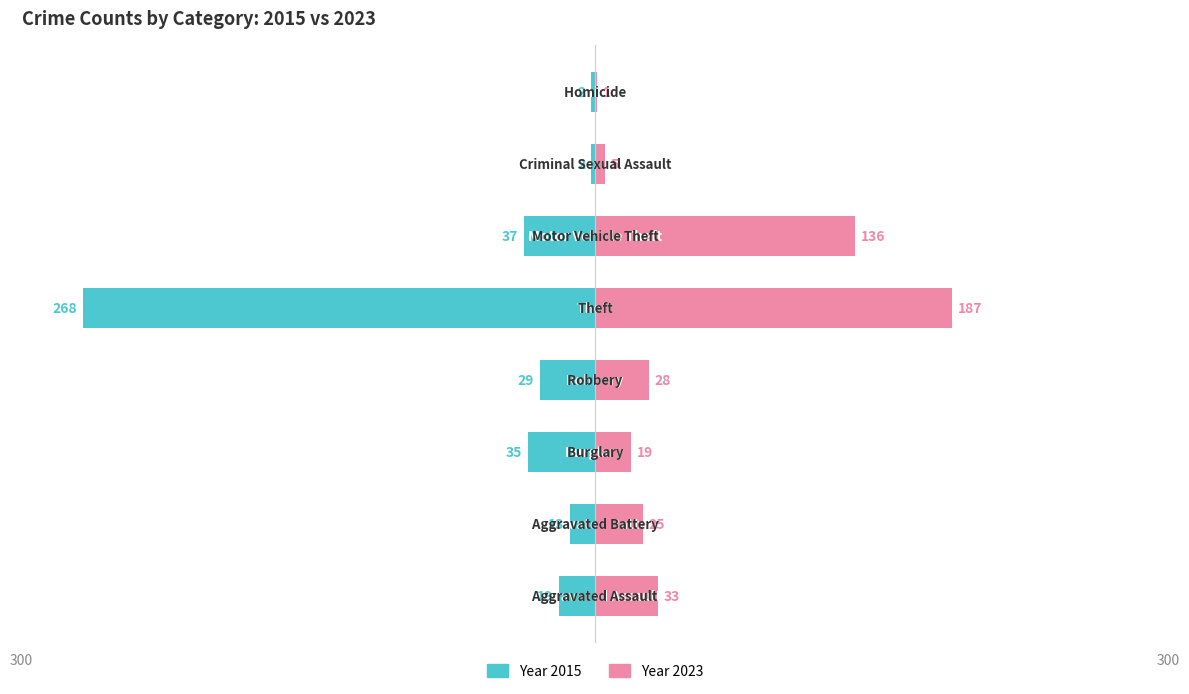

Are the bars grouped side by side (vs. stacked)?

Yes